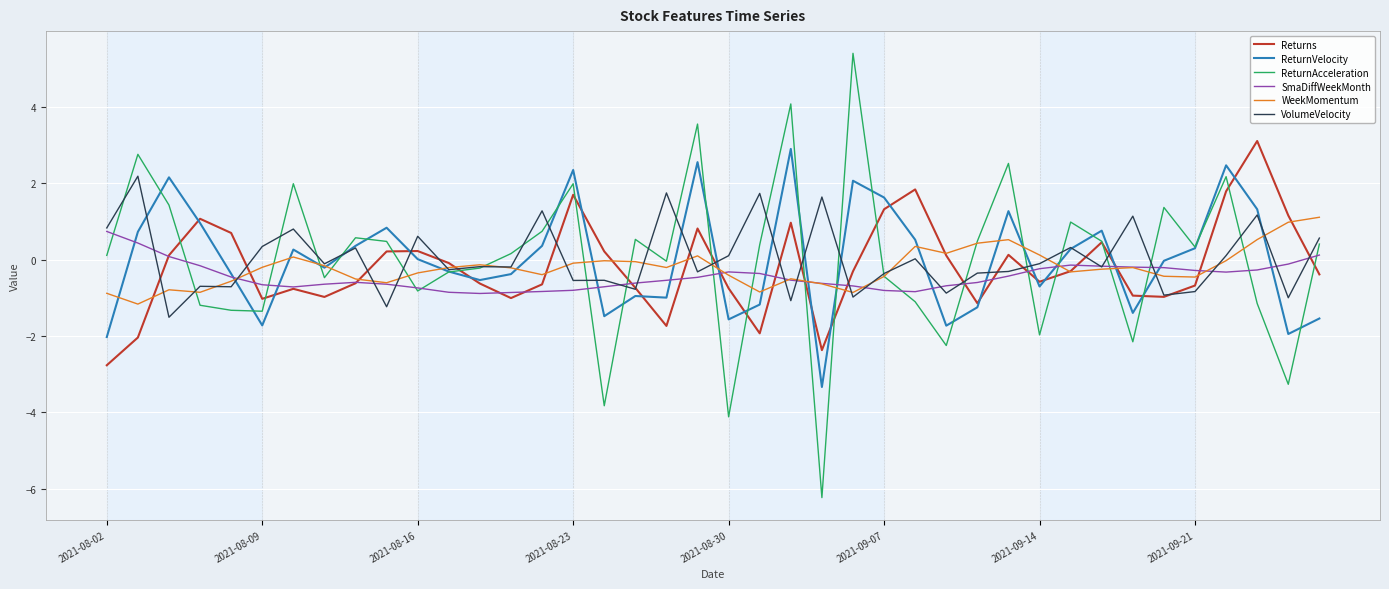

After their last crossing, which series has the higher values: VolumeVelocity or ReturnVelocity?

VolumeVelocity